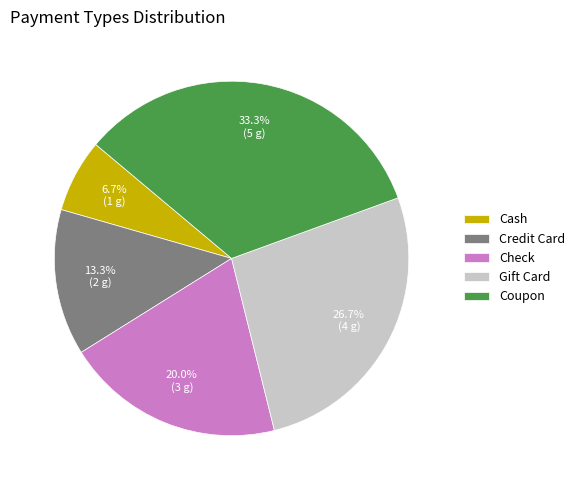

Is it true that Gift Card is 19% of the pie?

False